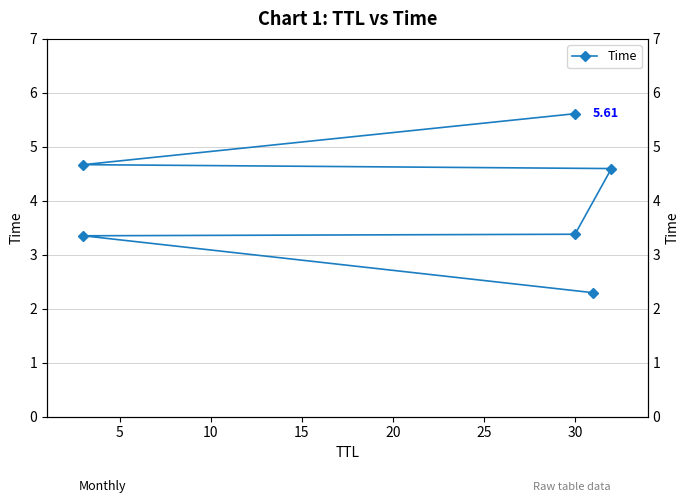

What is the smallest value displayed?

2.3